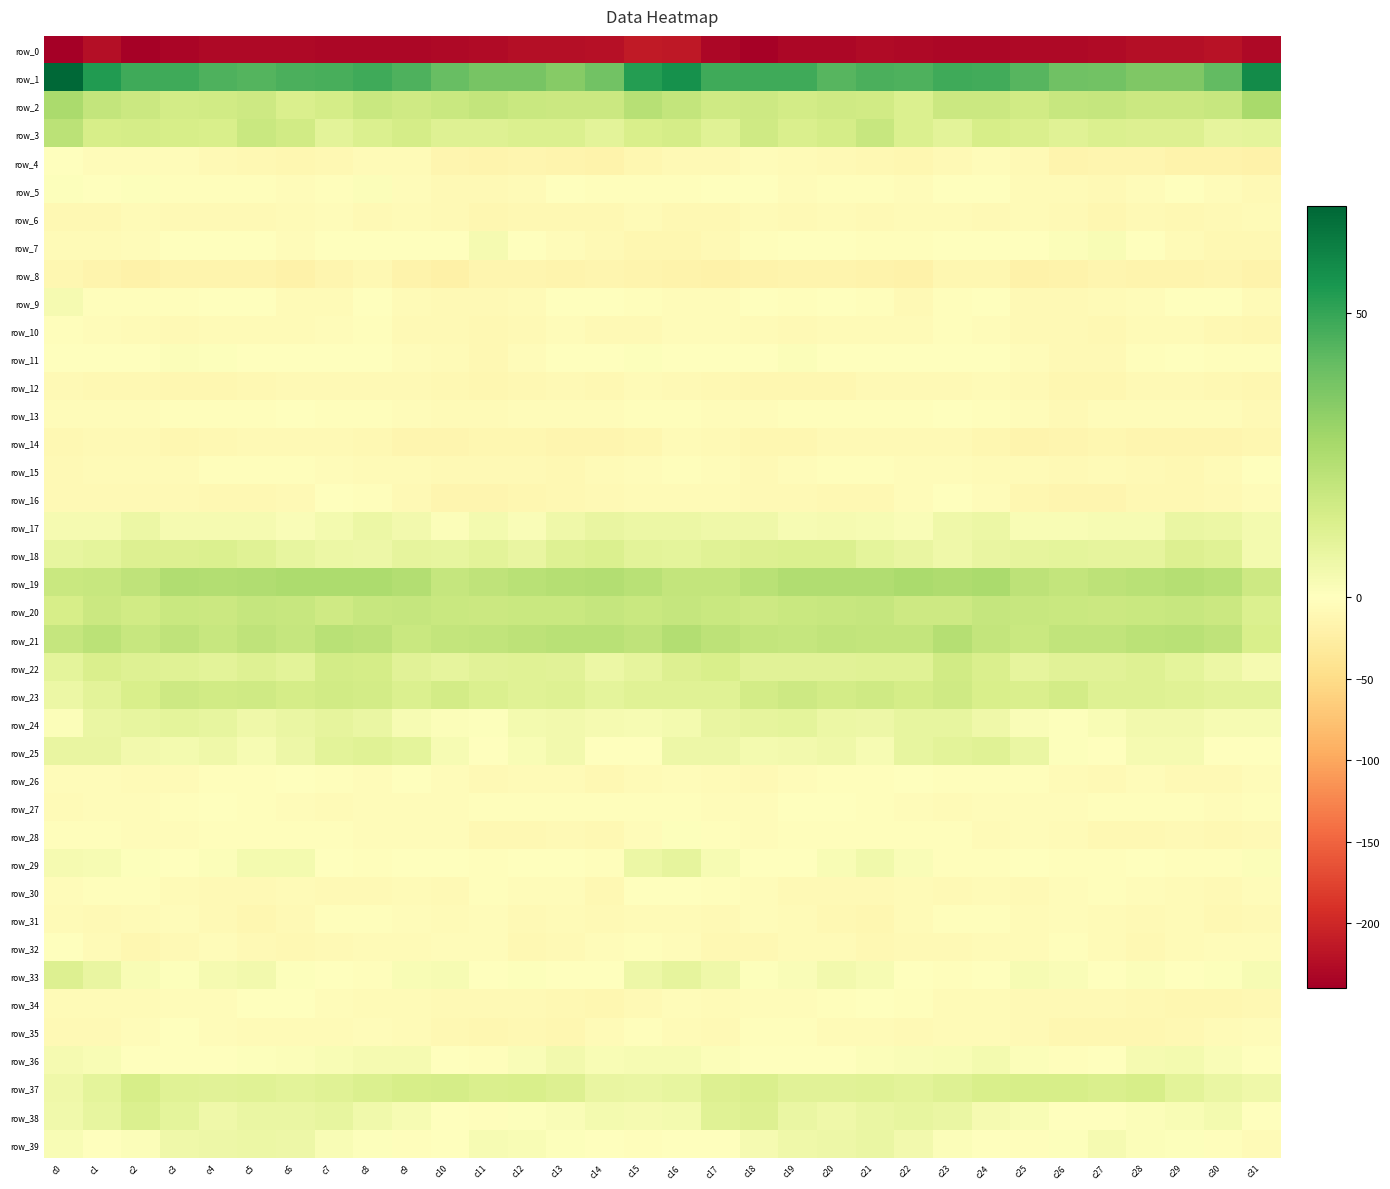

Where is row_1 nearest to the value 51?

c15